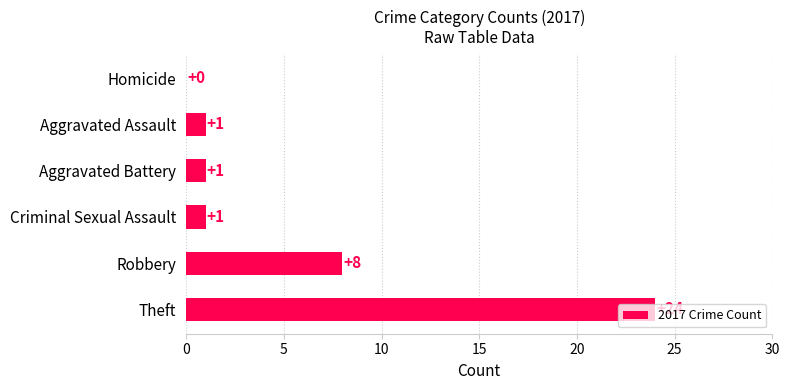

Are the bars grouped side by side (vs. stacked)?

No